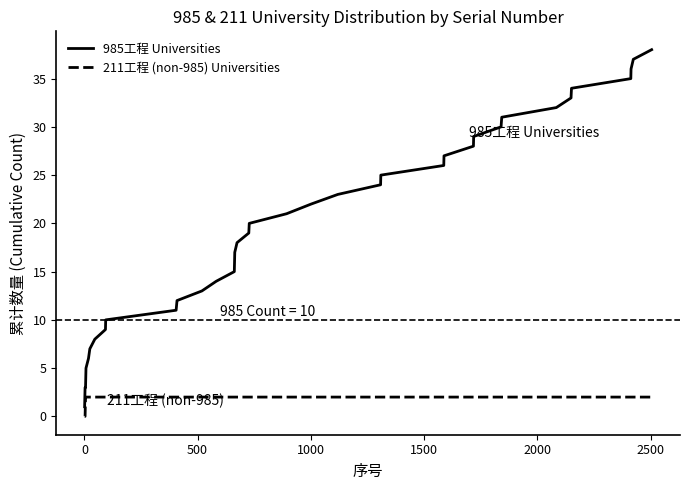

What is the greatest value displayed?

38